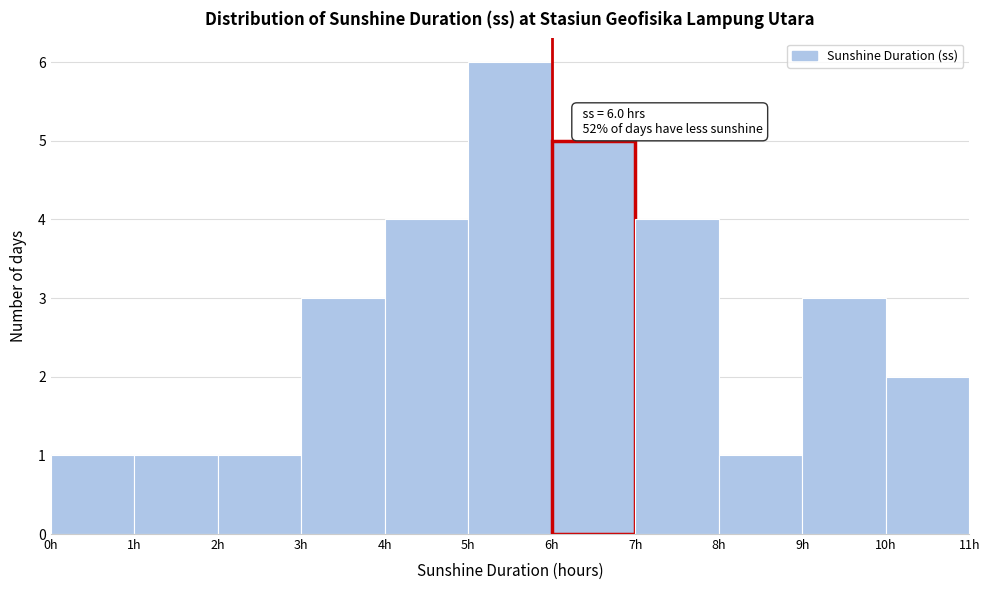

Over which range of the x-axis is the bar tallest?

5 to 6